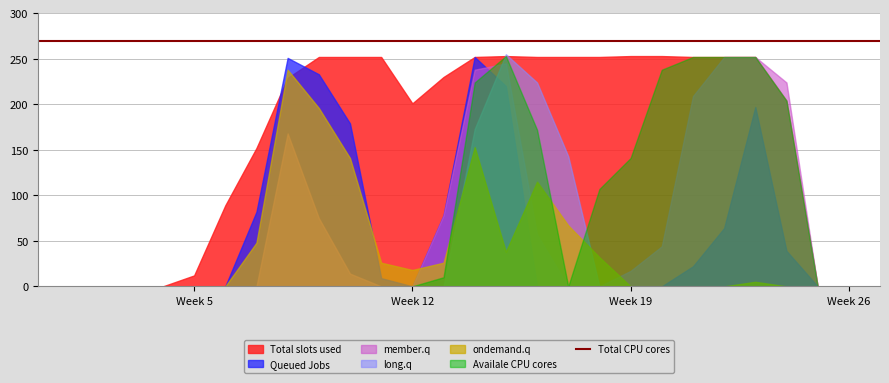

Which series has the largest total across all categories?

Total slots used